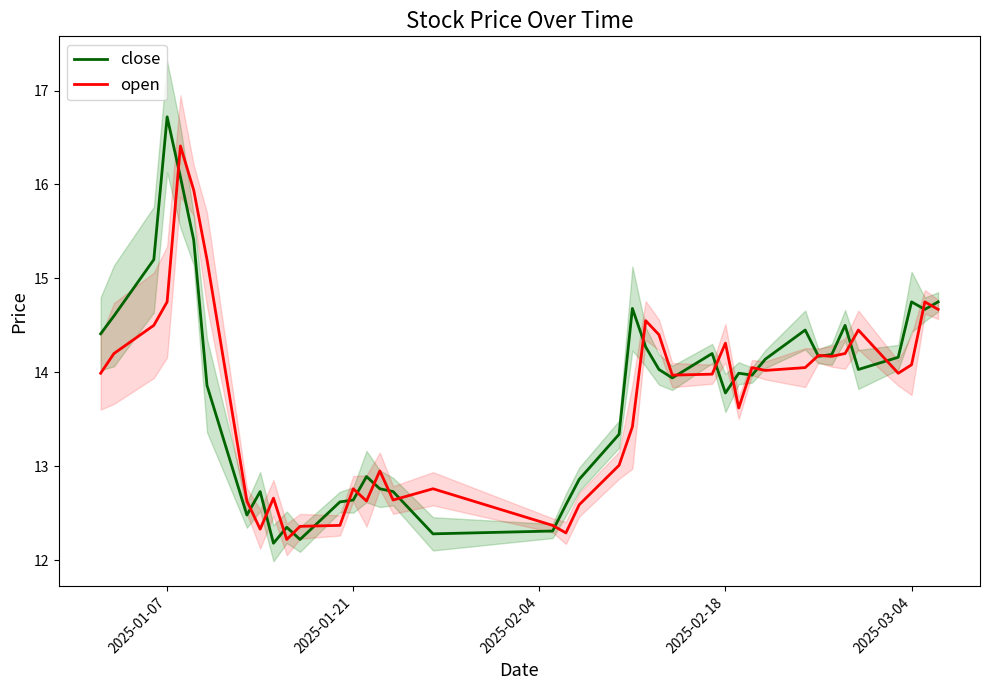

Which category has the highest value in the close series?

2025-01-07